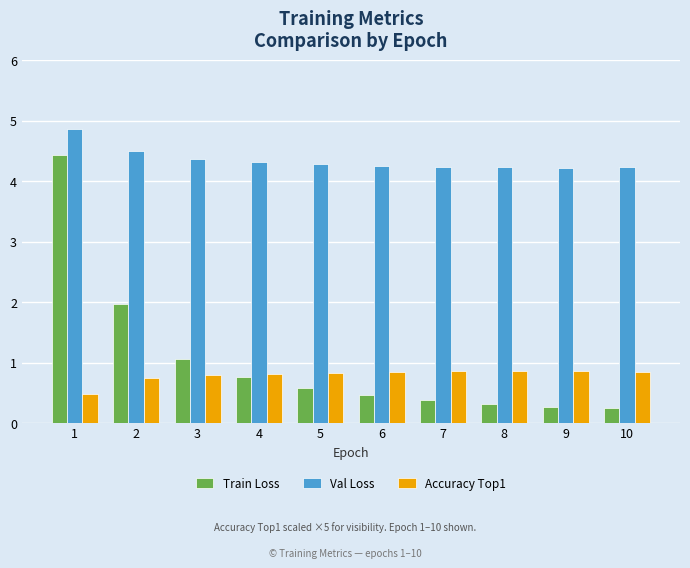

At 8, list the series in order from largest to smallest.

Val Loss, Accuracy Top1, Train Loss